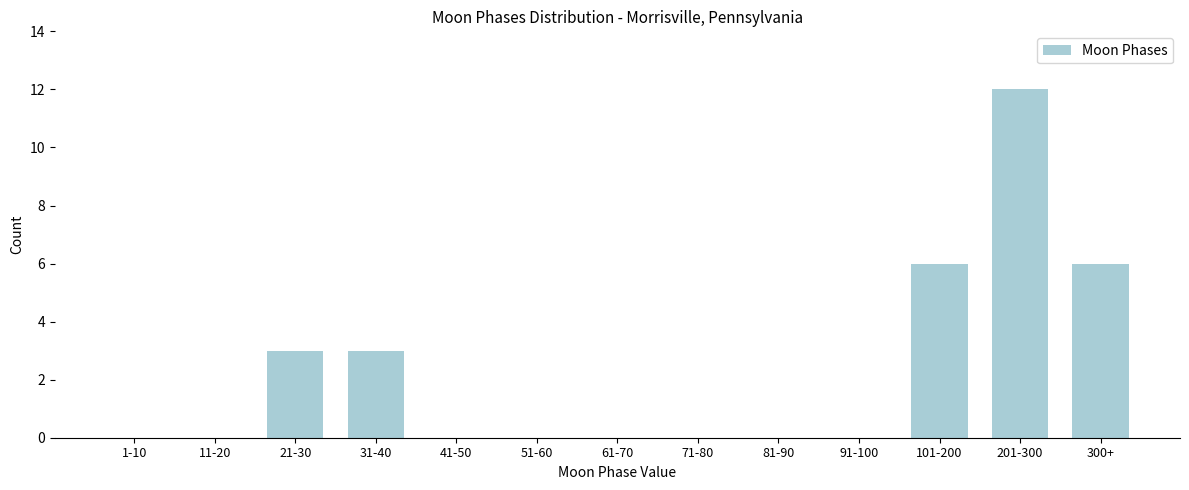

Reading left to right, list all the values displayed in this chart.

1-10=0	11-20=0	21-30=3	31-40=3	41-50=0	51-60=0	61-70=0	71-80=0	81-90=0	91-100=0	101-200=6	201-300=12	300+=6